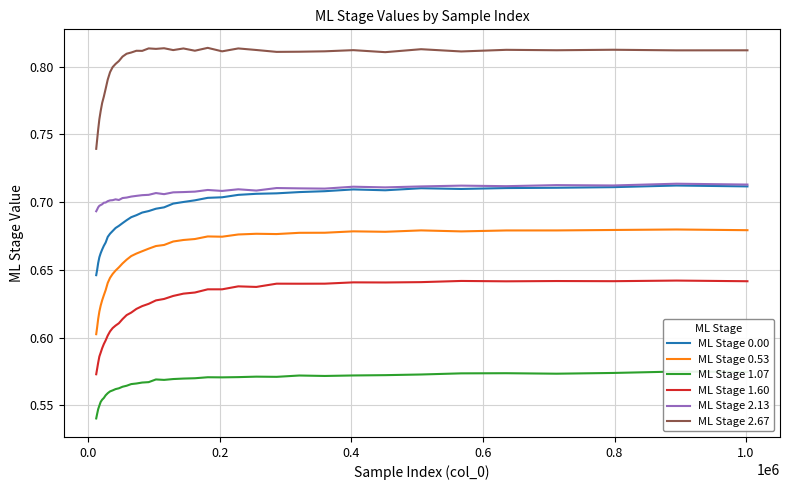

True or false: ML Stage 2.67 and ML Stage 2.13 intersect in this chart.

False